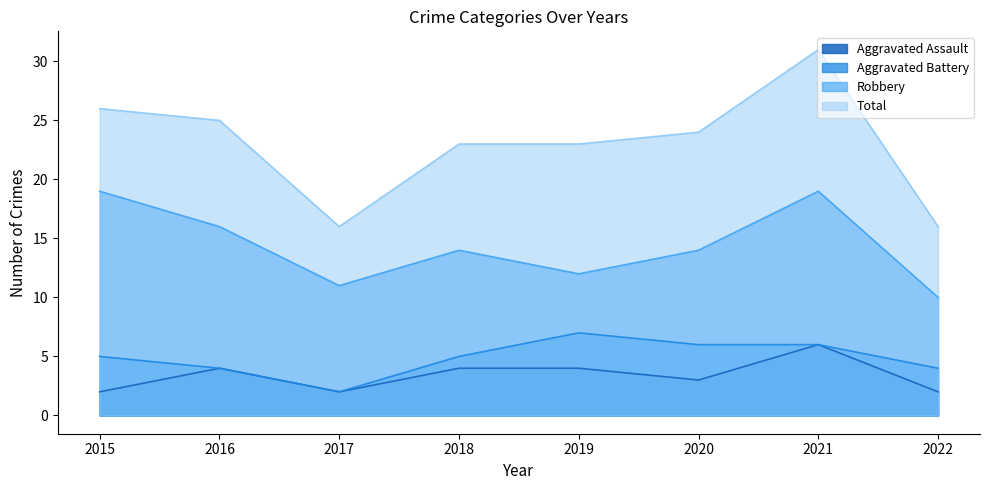

How many distinct data groups are displayed?

4